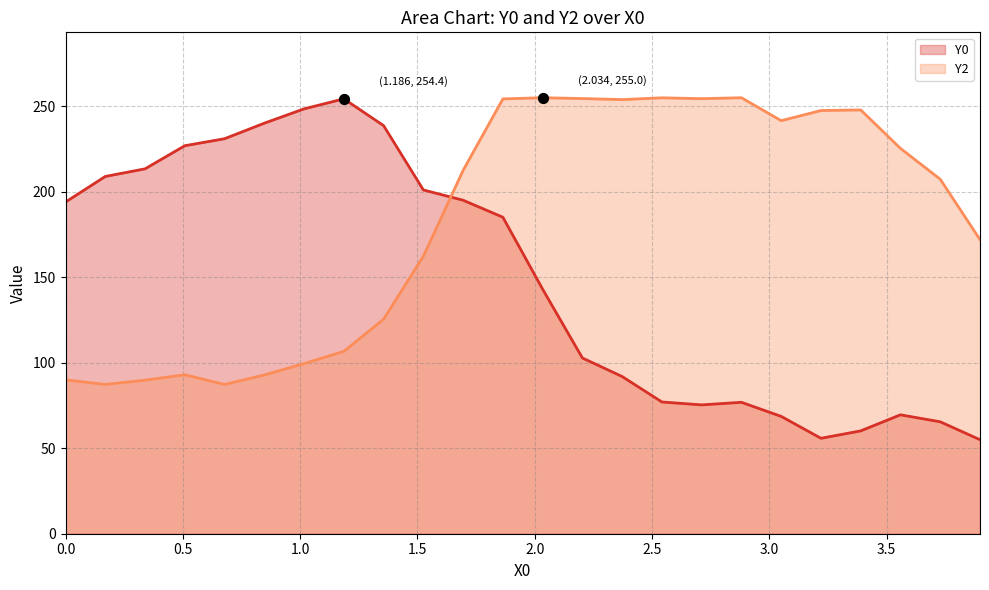

Is the value of Y0 at 0.84746 greater than the value of Y2 at 1.18644?

Yes